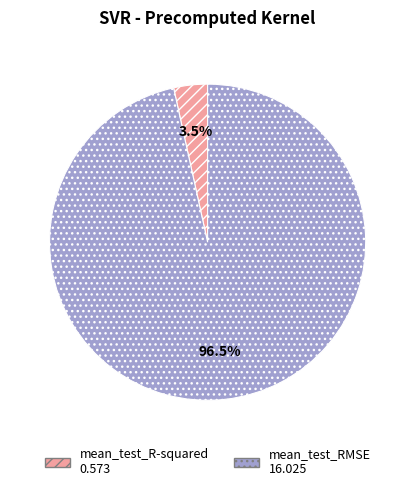

Count the number of slices in the pie.

2